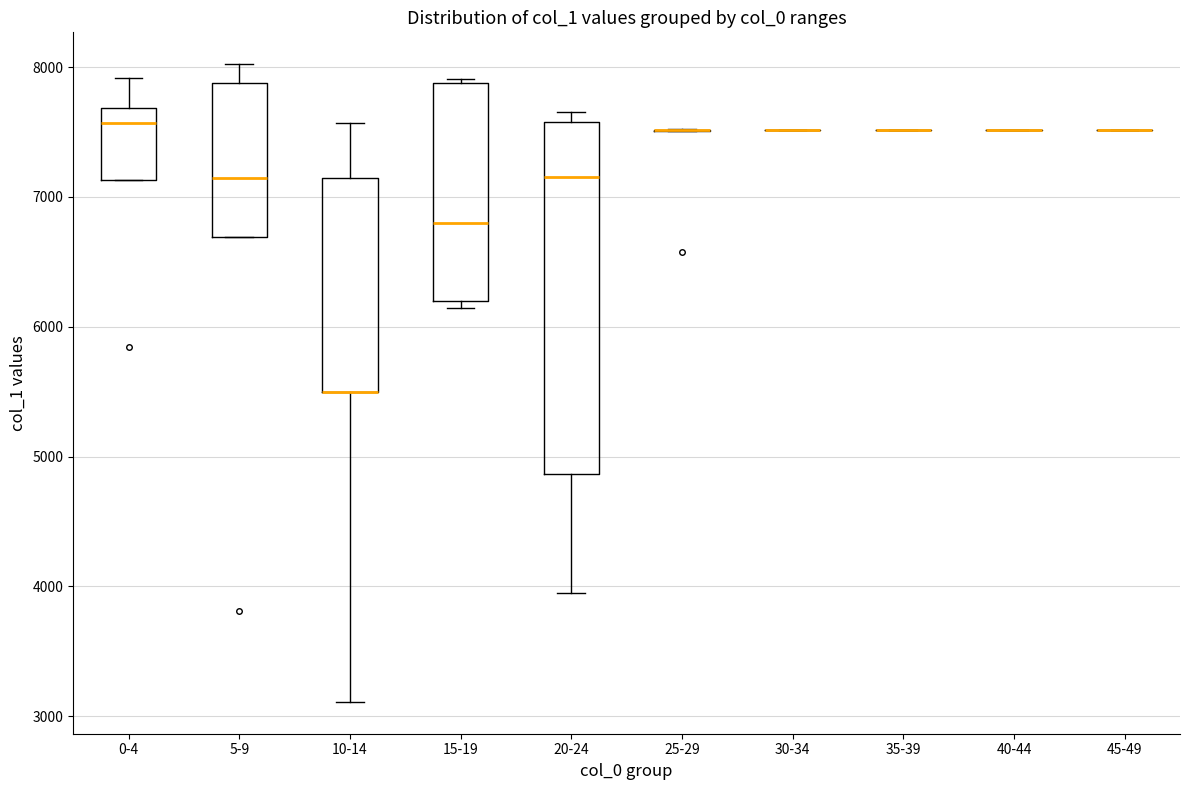

Reading left to right, read every box against the y-axis: the position of its median line, the range the box covers, and the ends of its whiskers. The values are not printed on the chart, so give them approximately, as read against the axis.

0-4: median 7600, box 7100 to 7700, whiskers 7100 to 7900
5-9: median 7100, box 6700 to 7900, whiskers 6700 to 8000
10-14: median 5500 (drawn on the box's lower edge), box 5500 to 7100, whiskers 3100 to 7600
15-19: median 6800, box 6200 to 7900, whiskers 6100 to 7900 (just above the box's upper edge)
20-24: median 7200, box 4900 to 7600, whiskers 3900 to 7700
25-29: box collapsed to a line at 7500, whiskers 7500 to 7500
30-34: box collapsed to a line at 7500, whiskers 7500 to 7500
35-39: box collapsed to a line at 7500, whiskers 7500 to 7500
40-44: box collapsed to a line at 7500, whiskers 7500 to 7500
45-49: box collapsed to a line at 7500, whiskers 7500 to 7500